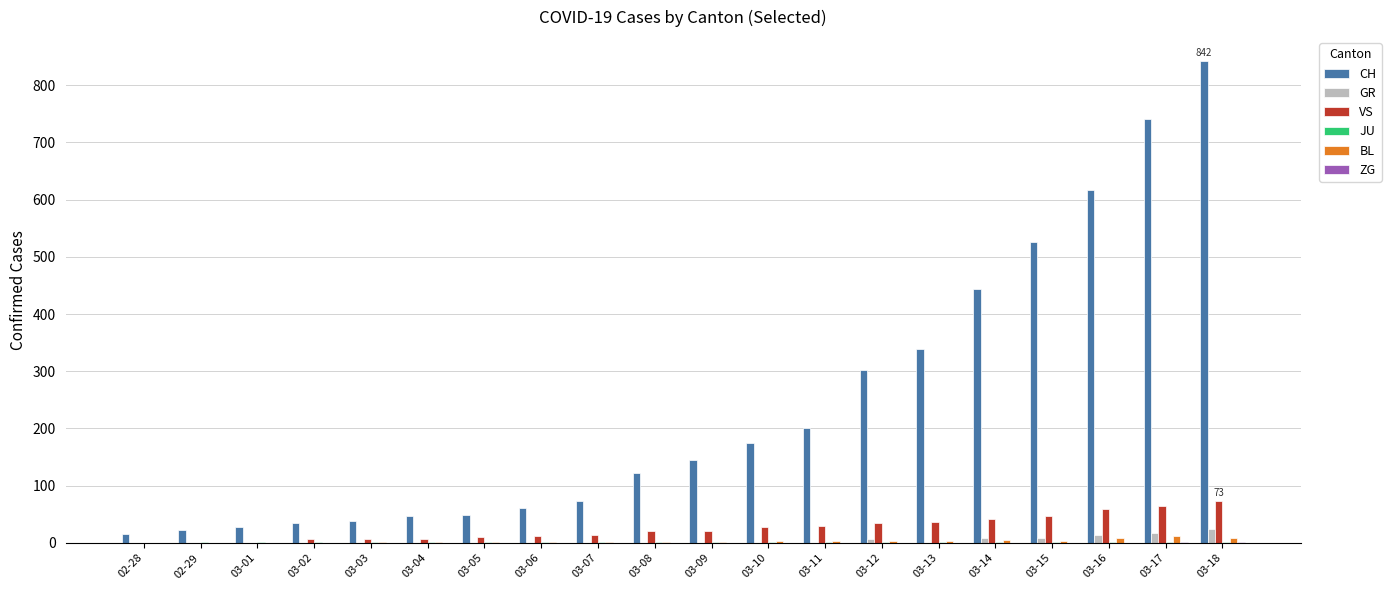

How many data points in GR are above 0?

6